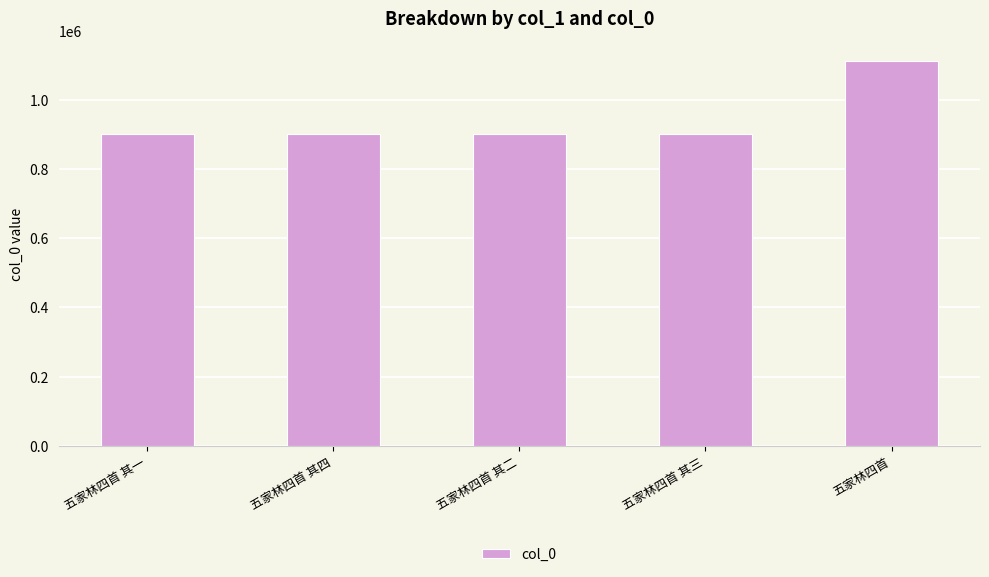

What is the sum of the values at 五家林四首 其二 and 五家林四首?

2015814